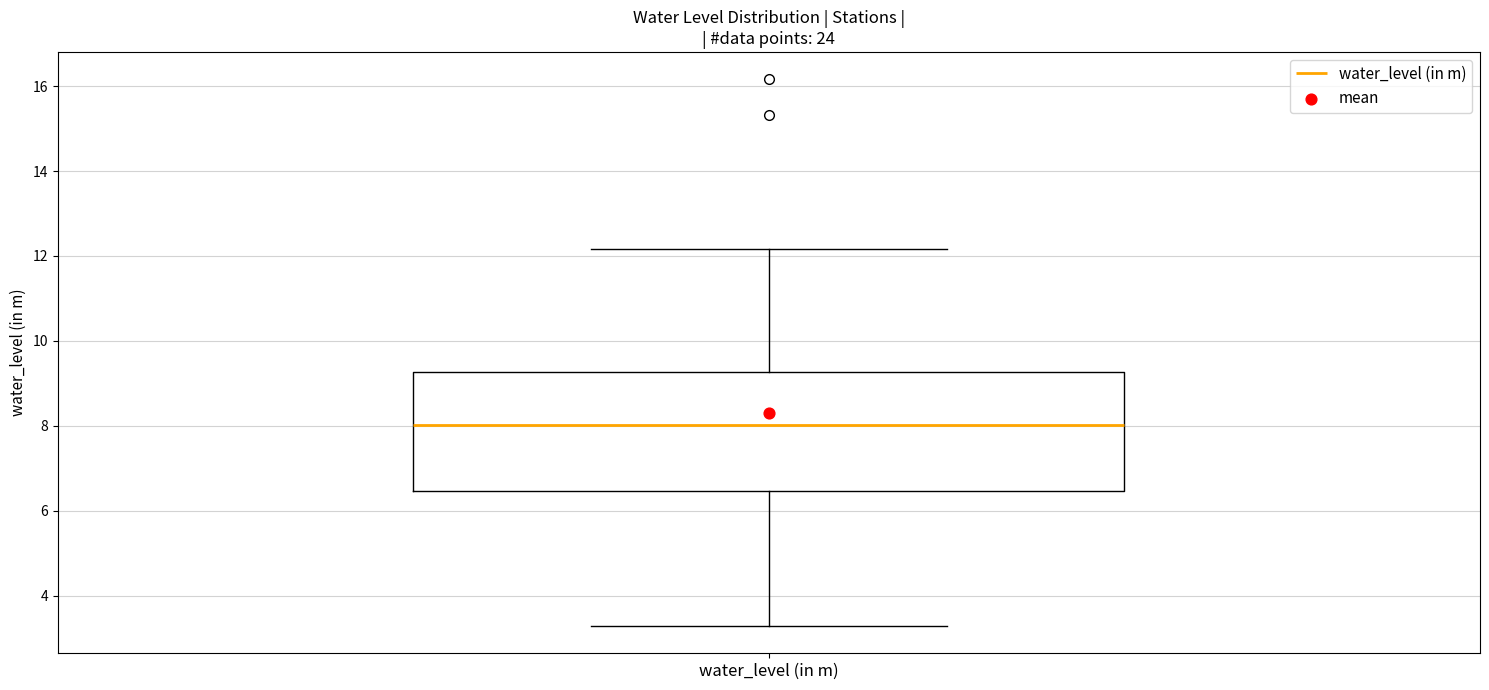

Where is the lower edge of the box for water_level (in m) on the y-axis? The values are not printed on the chart, so give them approximately, as read against the axis.

6.4